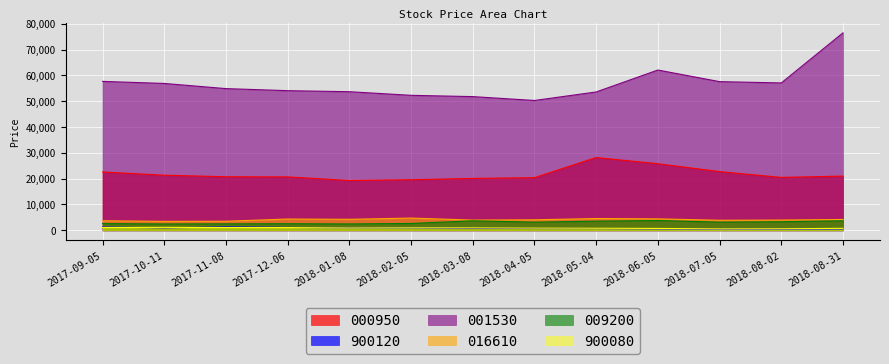

True or false: 001530 has more than 1 points higher than both neighbors.

False